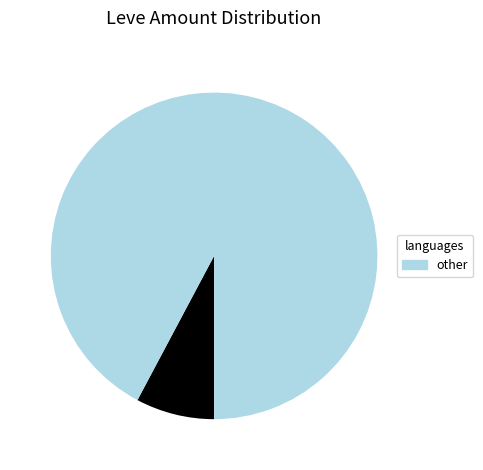

Is there a majority slice in this chart?

Yes